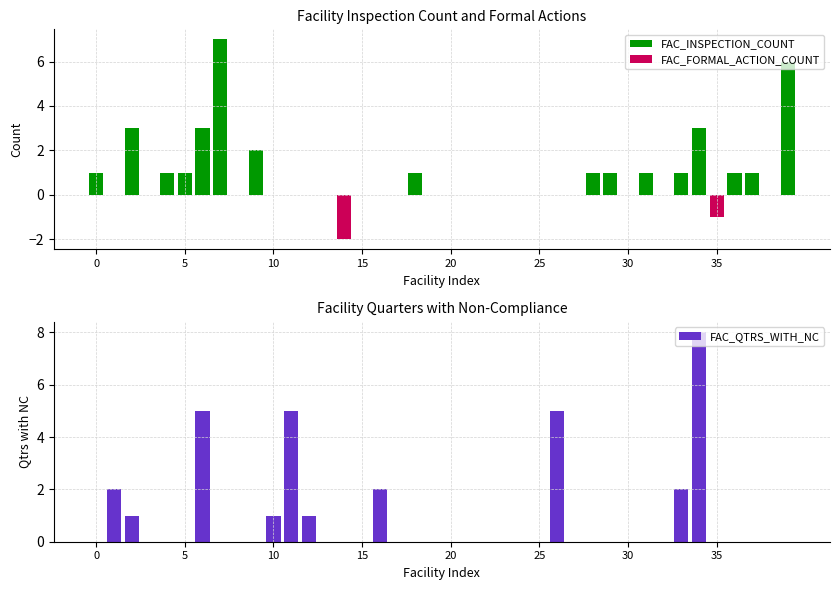

What is the difference between the second highest and second lowest values in the FAC_FORMAL_ACTION_COUNT series?

1